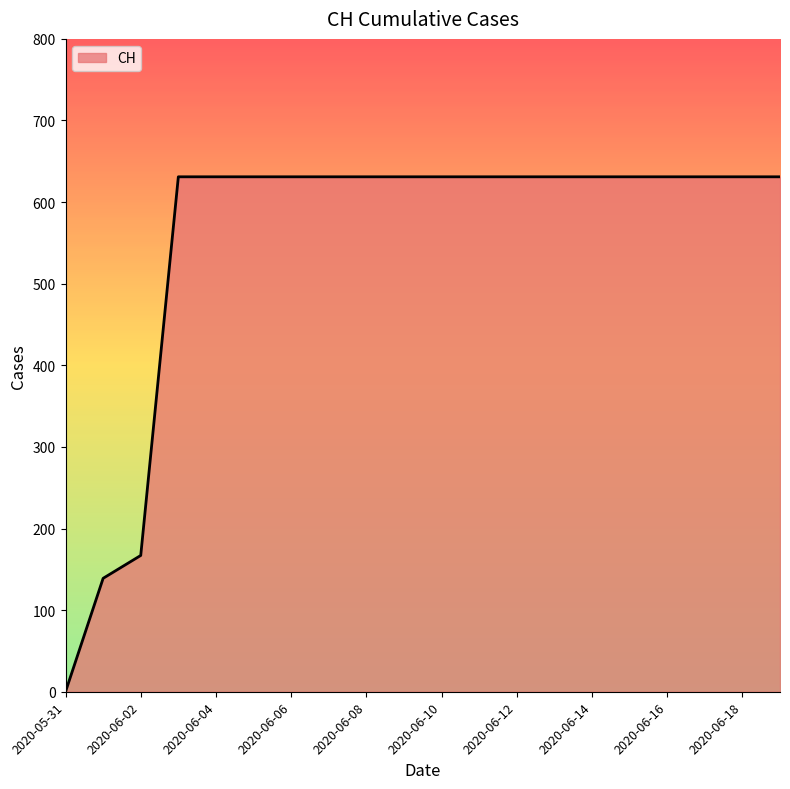

What is the maximum value shown in the chart?

631